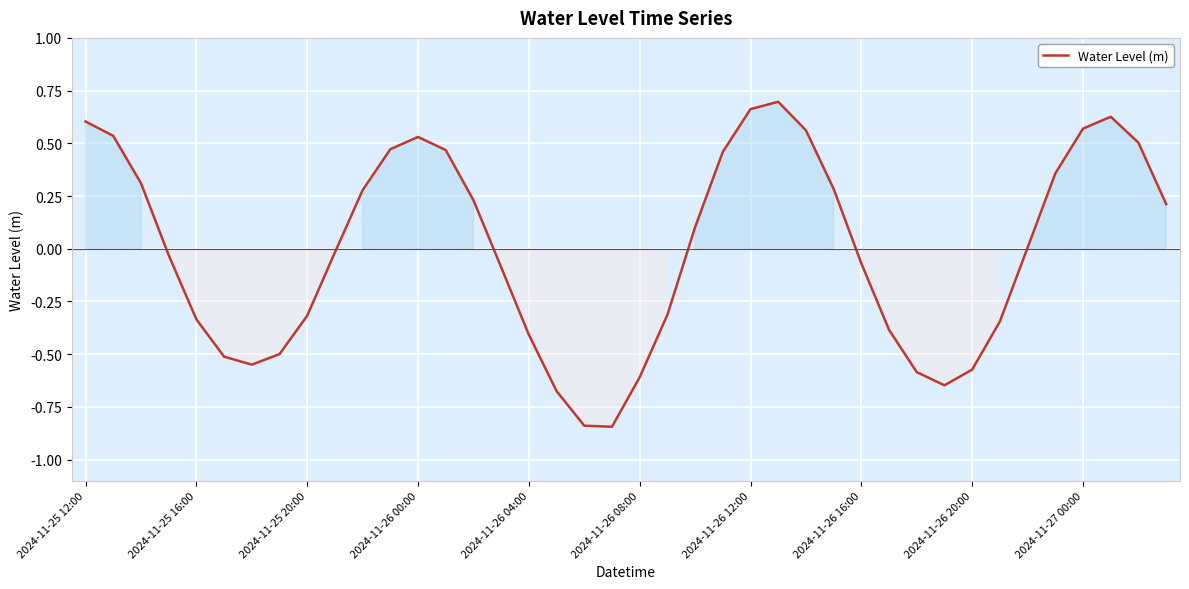

What is the difference between the maximum and minimum values?

1.5